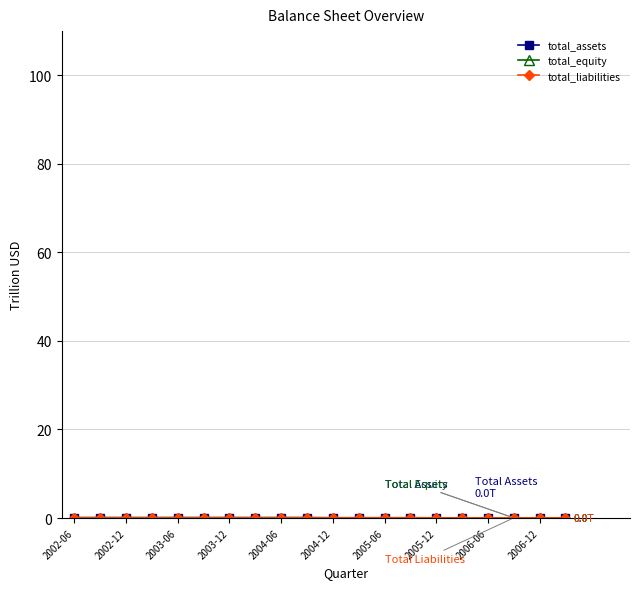

True or false: total_assets and total_equity cross at least once.

False